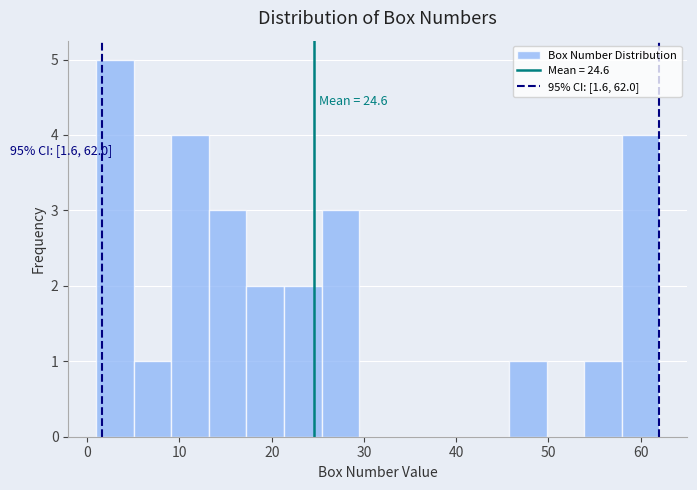

Over which range of the x-axis is the bar tallest?

1 to 5